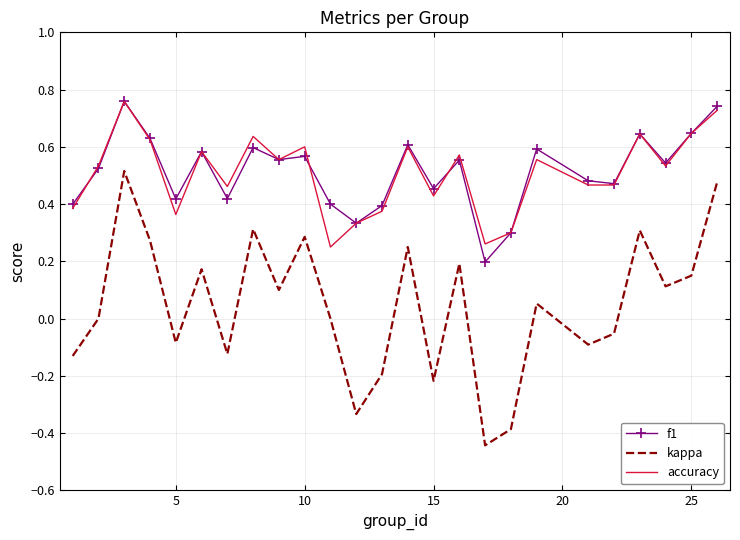

True or false: accuracy has more than 0 interior local peaks.

True